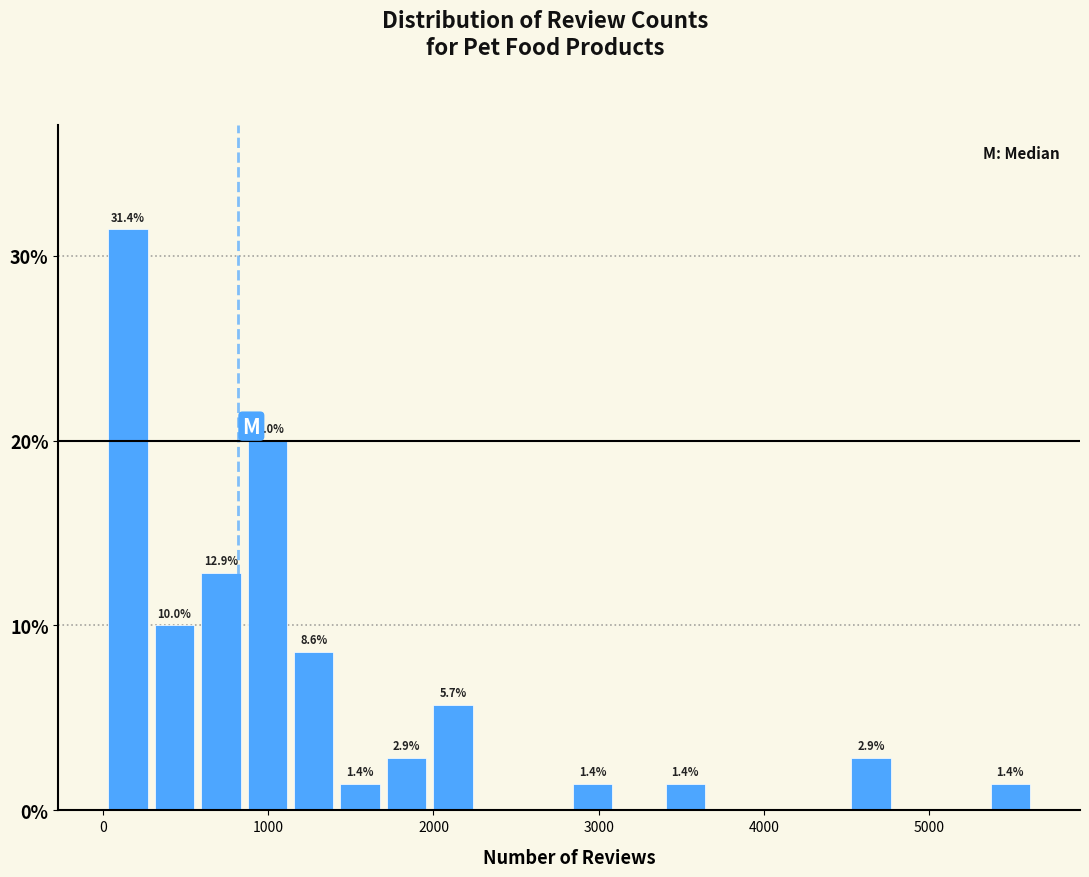

Read against the x-axis, roughly where is the centre of the tallest bar?

200